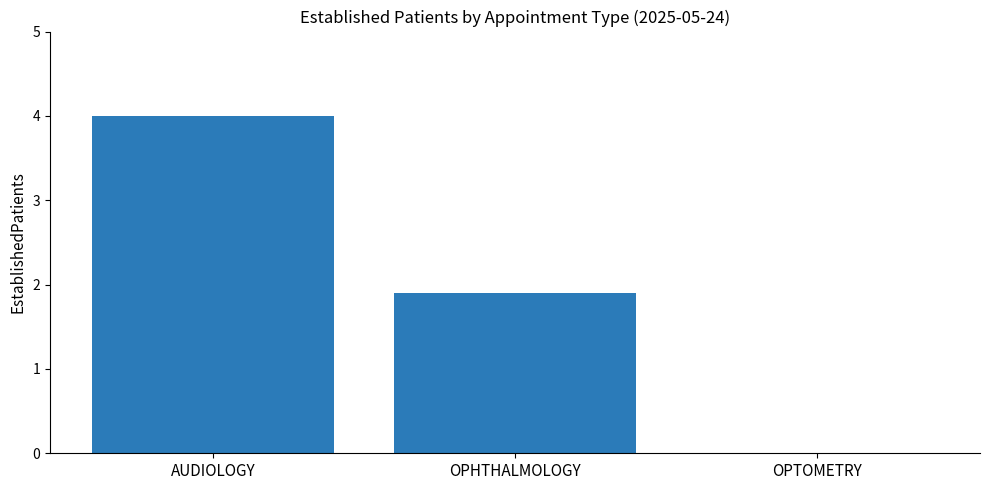

How many data points are above 1?

2